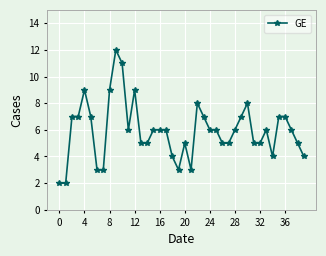

What is the maximum value shown in the chart?

12